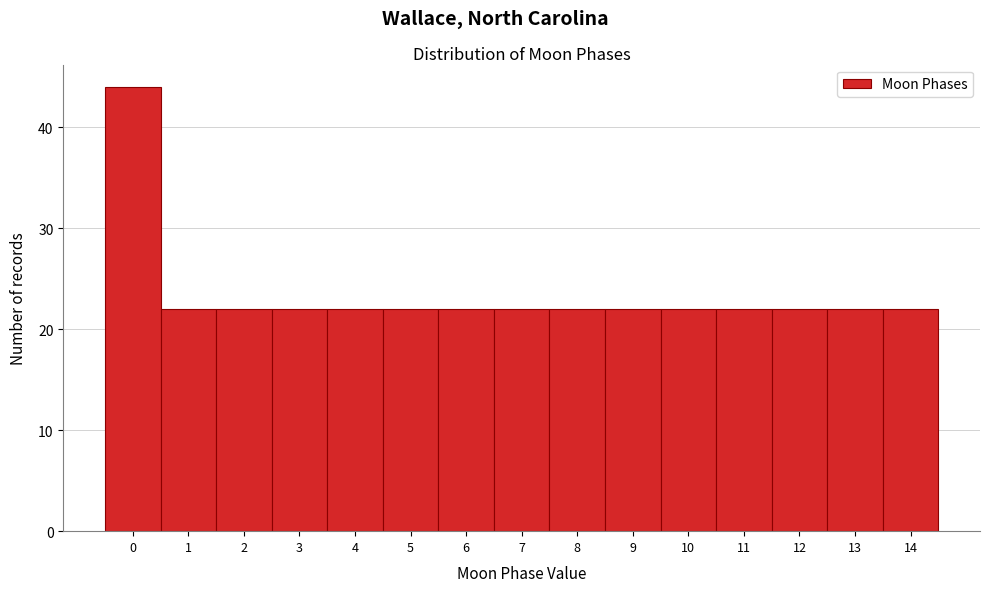

Reading left to right, transcribe this chart: for each bar, give the range it covers on the x-axis and its height. The values are not printed on the chart, so give them approximately, as read against the axis.

-0.5 to 0.5: 44
0.5 to 1.5: 22
1.5 to 2.5: 22
2.5 to 3.5: 22
3.5 to 4.5: 22
4.5 to 5.5: 22
5.5 to 6.5: 22
6.5 to 7.5: 22
7.5 to 8.5: 22
8.5 to 9.5: 22
9.5 to 10.5: 22
10.5 to 11.5: 22
11.5 to 12.5: 22
12.5 to 13.5: 22
13.5 to 14.5: 22